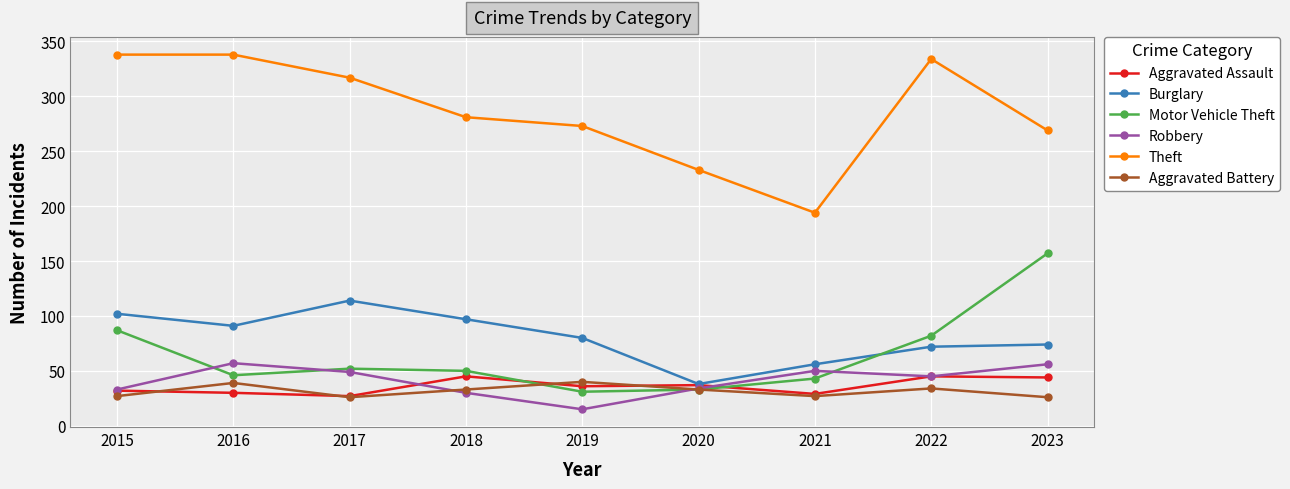

Which series has the largest total across all categories?

Theft